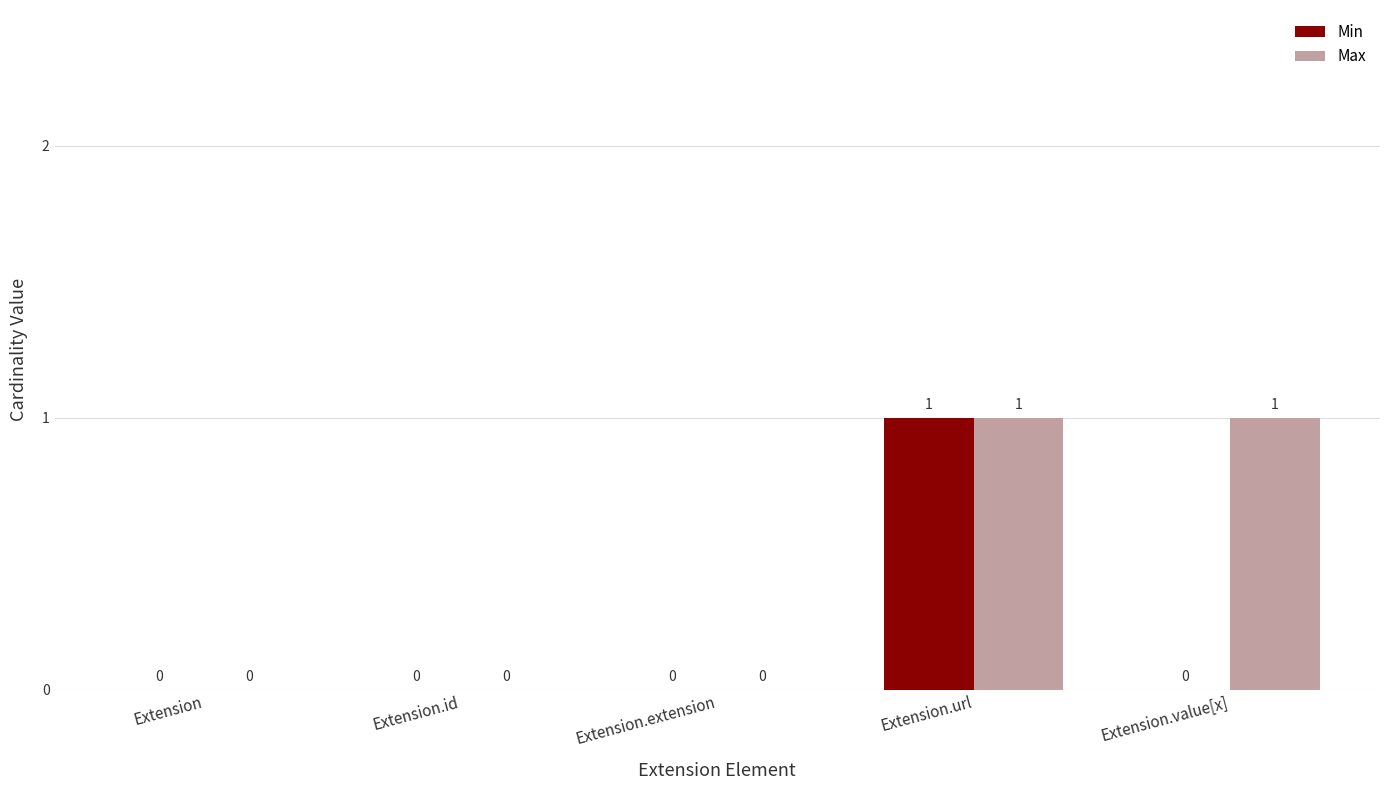

Which category has the highest value in the Min series?

Extension.url